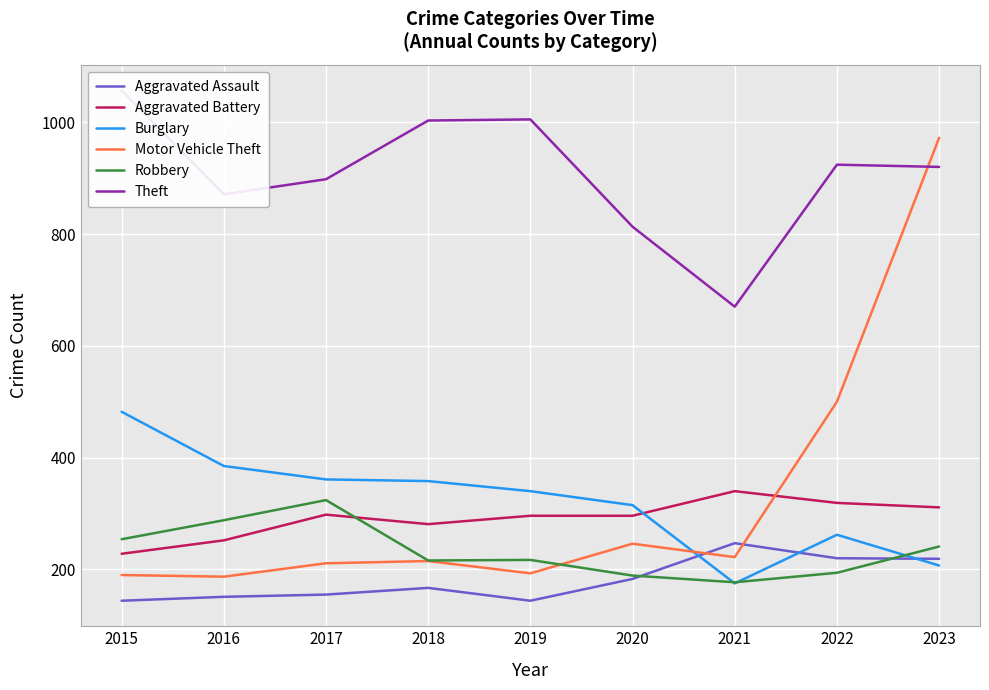

Is it true that Aggravated Assault equals 144 at 2015?

True